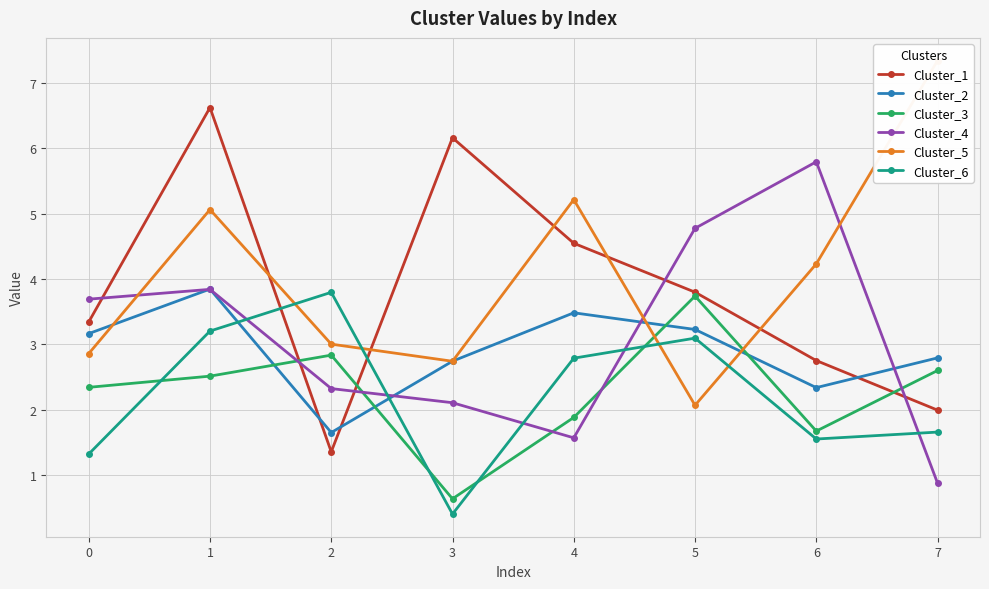

What is the sum of the Cluster_4 values at 3 and 1?

5.9